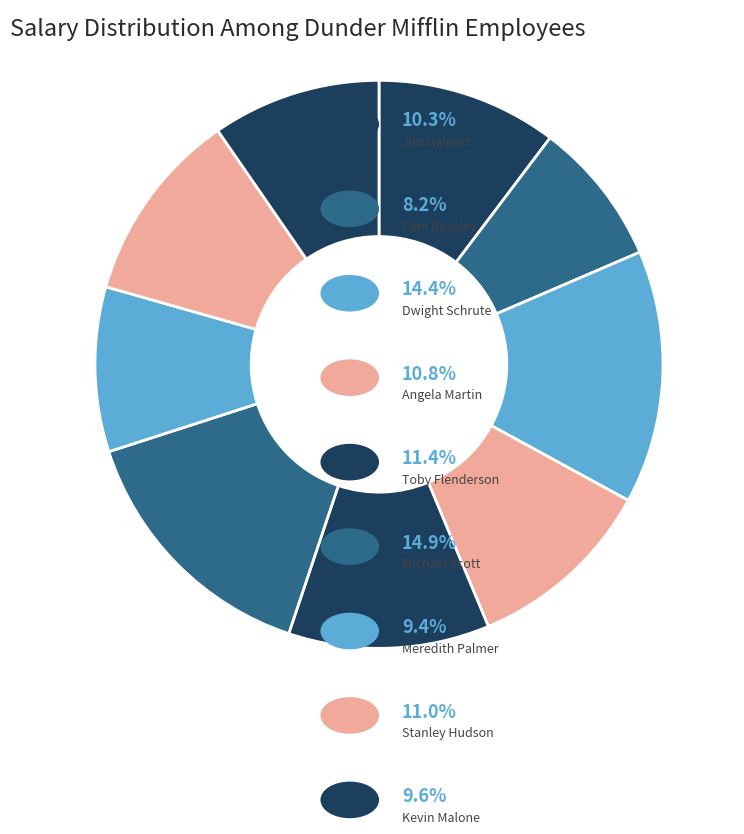

Does any single category account for the majority?

No